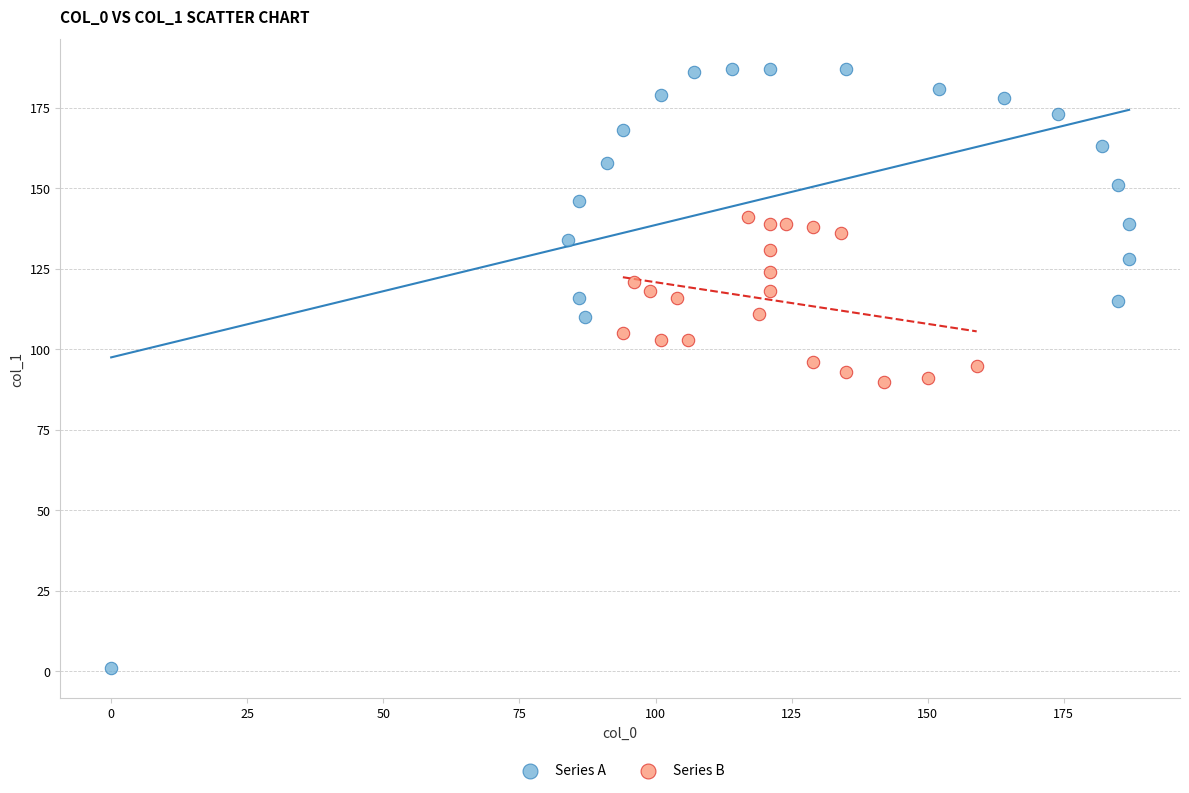

What are all the series names shown in the legend?

Series A, Series B